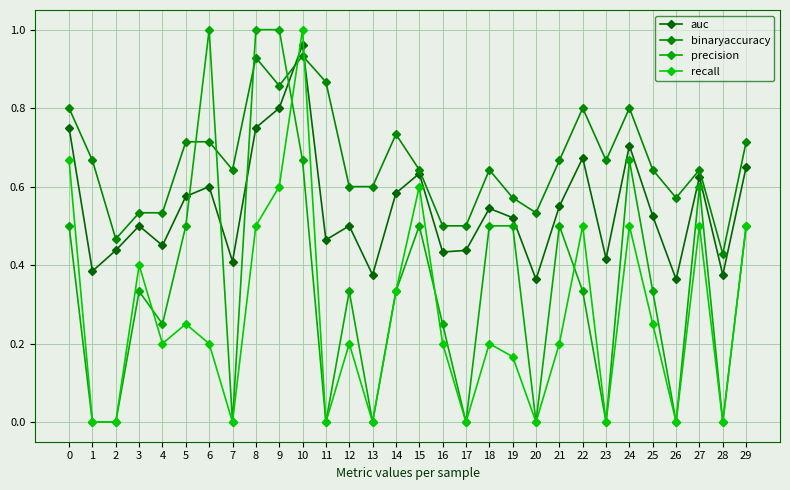

At which category is the sum across all series the highest?

10